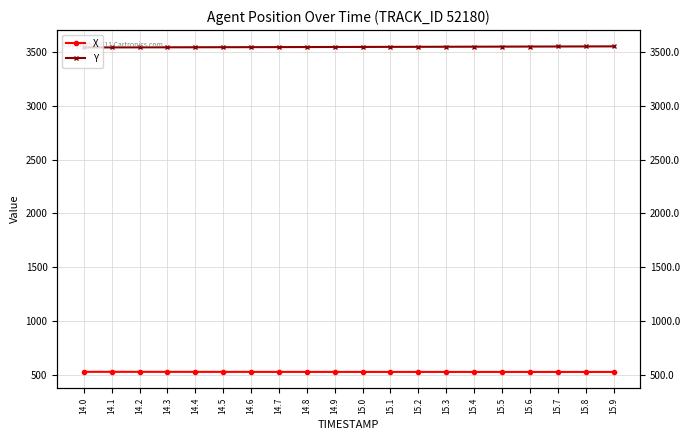

What is the difference between the X values at 15.5 and 14.1?

1.0